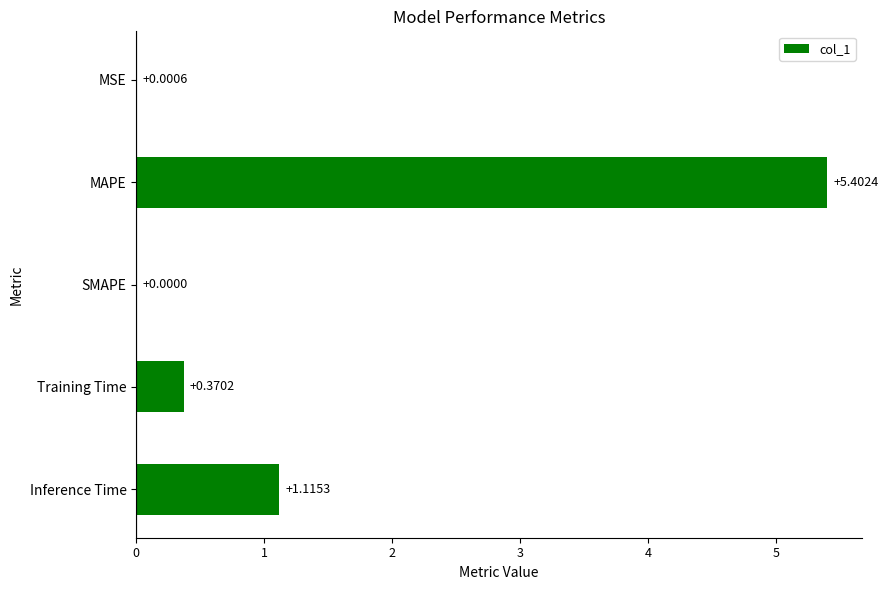

What is the change in value from MSE to Inference Time?

+1.1